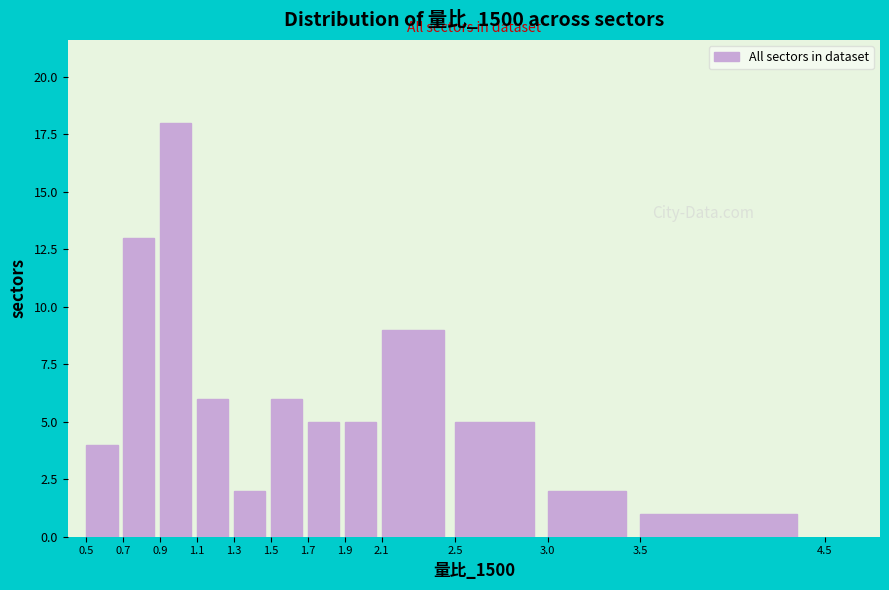

What is the height of the bar covering 2.5 to 3.0 on the x-axis? The values are not printed on the chart, so give them approximately, as read against the axis.

5